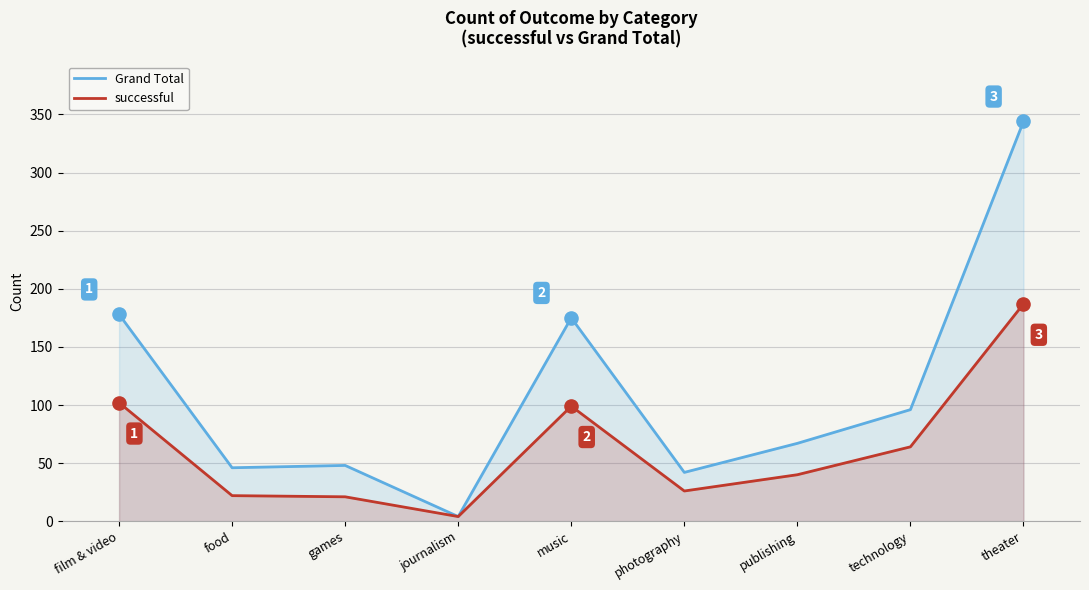

Which series has the largest total across all categories?

Grand Total